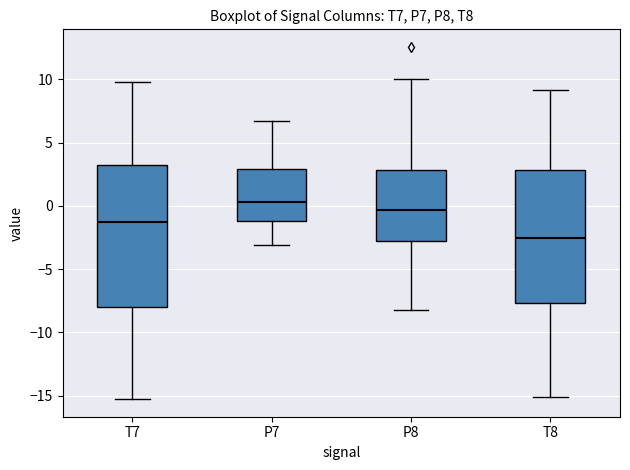

Reading left to right, transcribe this box plot: for each box, give where its median line is, the range the box spans, and where its two whiskers end, as read against the y-axis. The values are not printed on the chart, so give them approximately, as read against the axis.

T7: median -1.0, box -8.0 to 3.0, whiskers -15.5 to 10.0
P7: median 0.5, box -1.0 to 3.0, whiskers -3.0 to 6.5
P8: median -0.5, box -3.0 to 3.0, whiskers -8.0 to 10.0
T8: median -2.5, box -7.5 to 3.0, whiskers -15.0 to 9.0